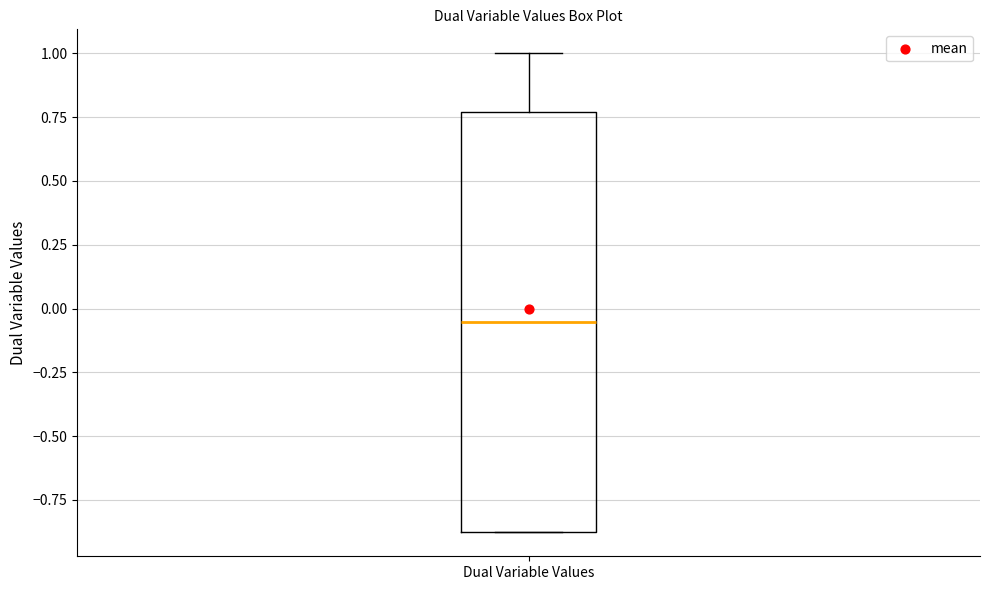

Read this box plot against the y-axis: the position of the median line, the range covered by the box, and the ends of both whiskers. The values are not printed on the chart, so give them approximately, as read against the axis.

median -0.05, box -0.90 to 0.75, whiskers -0.90 to 1.00